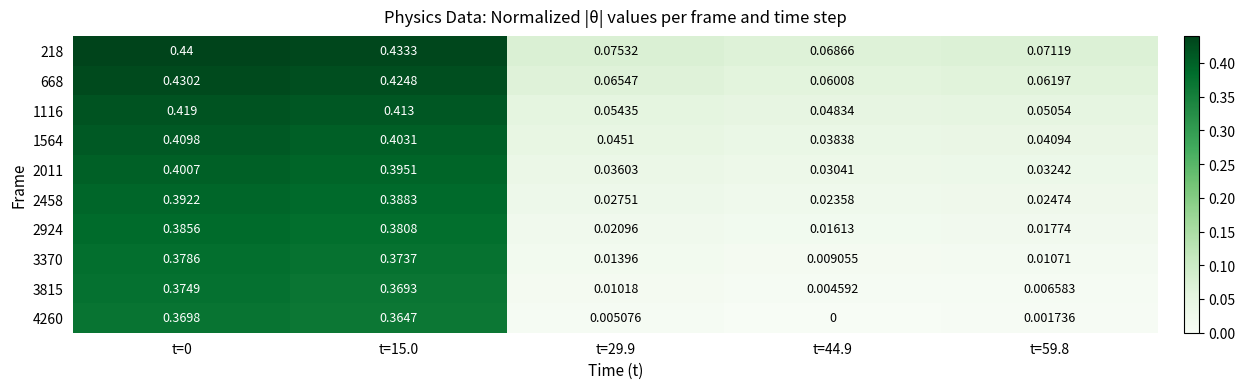

Is the value of 2011 at t=44.9 greater than the value of 4260 at t=15.0?

No